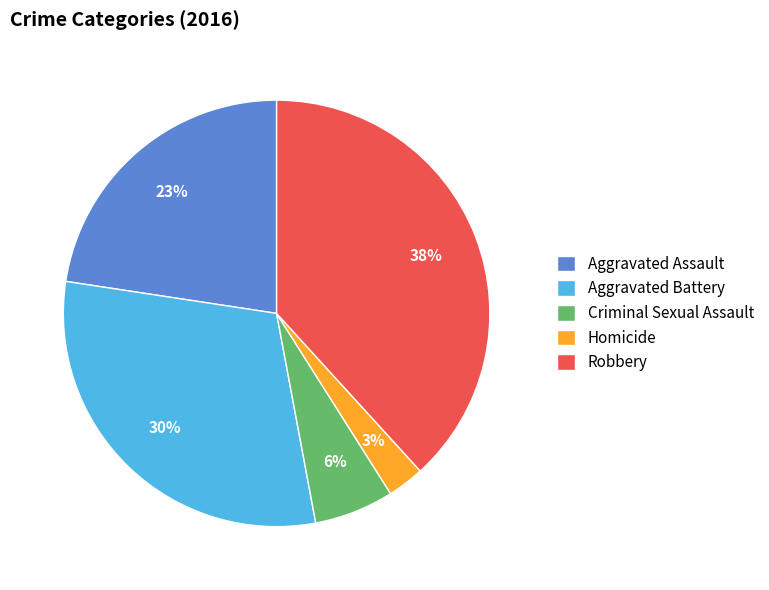

To the nearest percent, what portion does Robbery represent?

38%